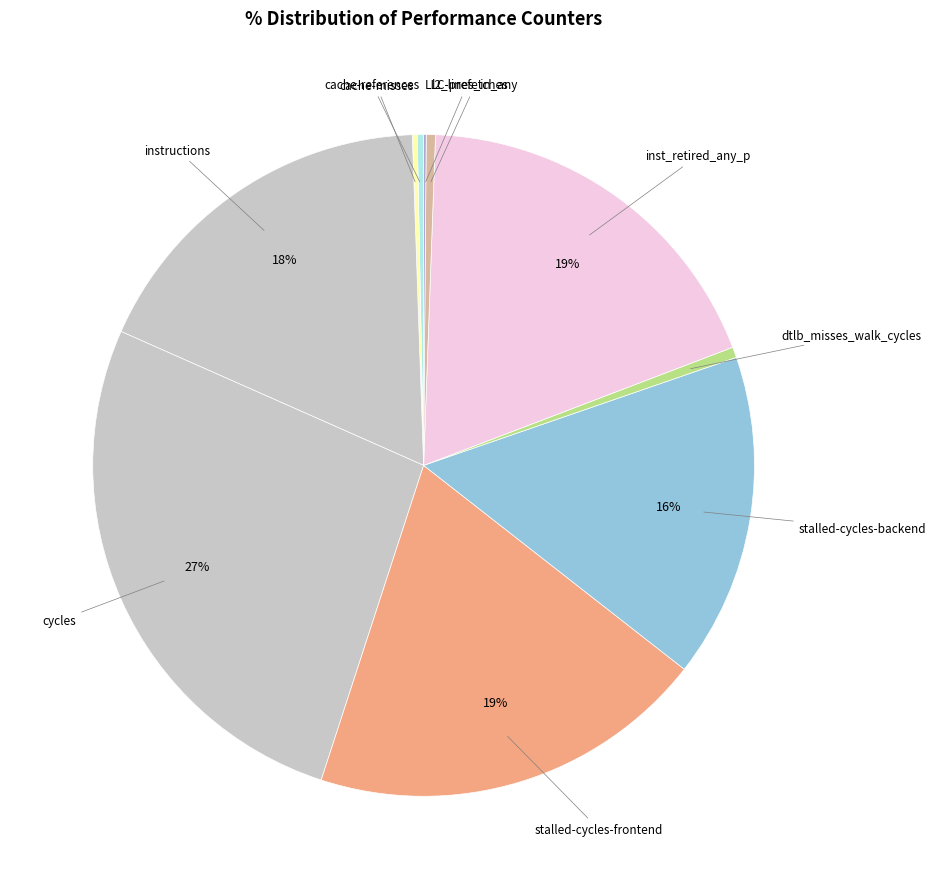

Is there any slice that represents more than half of the pie?

No